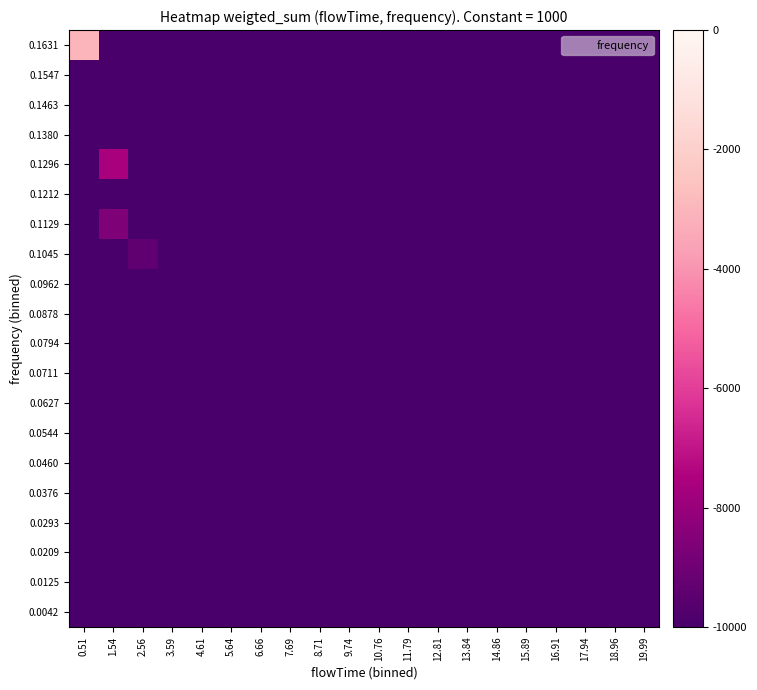

What is the minimum value shown in the chart?

-10000.0